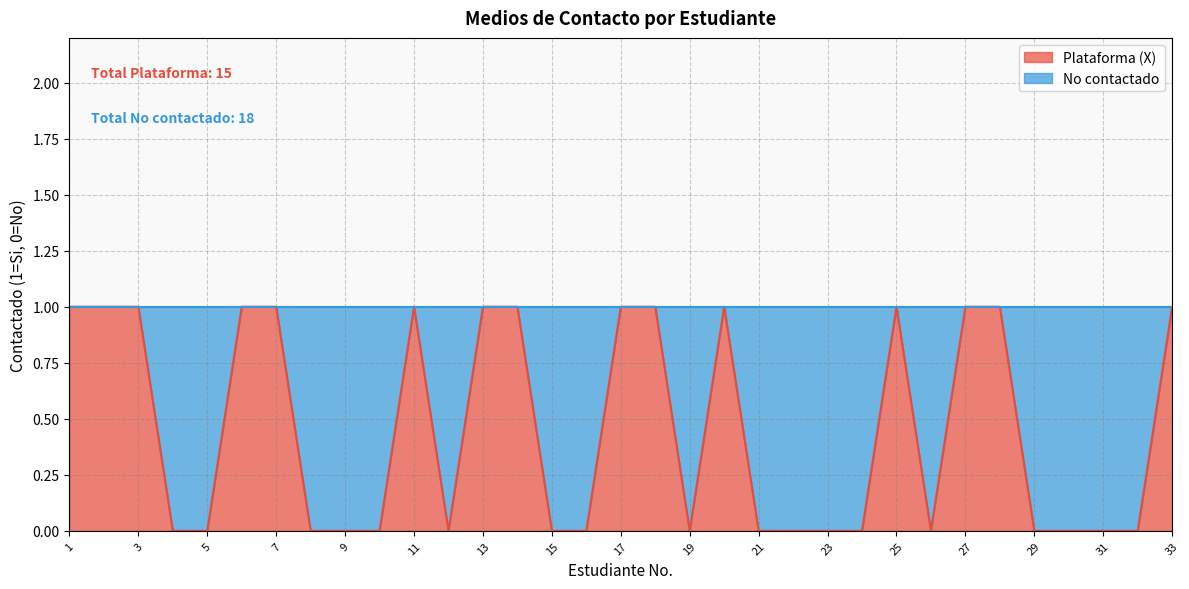

Reading left to right, what are all the values shown in this chart?

1=1	2=1	3=1	4=0	5=0	6=1	7=1	8=0	9=0	10=0	11=1	12=0	13=1	14=1	15=0	16=0	17=1	18=1	19=0	20=1	21=0	22=0	23=0	24=0	25=1	26=0	27=1	28=1	29=0	30=0	31=0	32=0	33=1